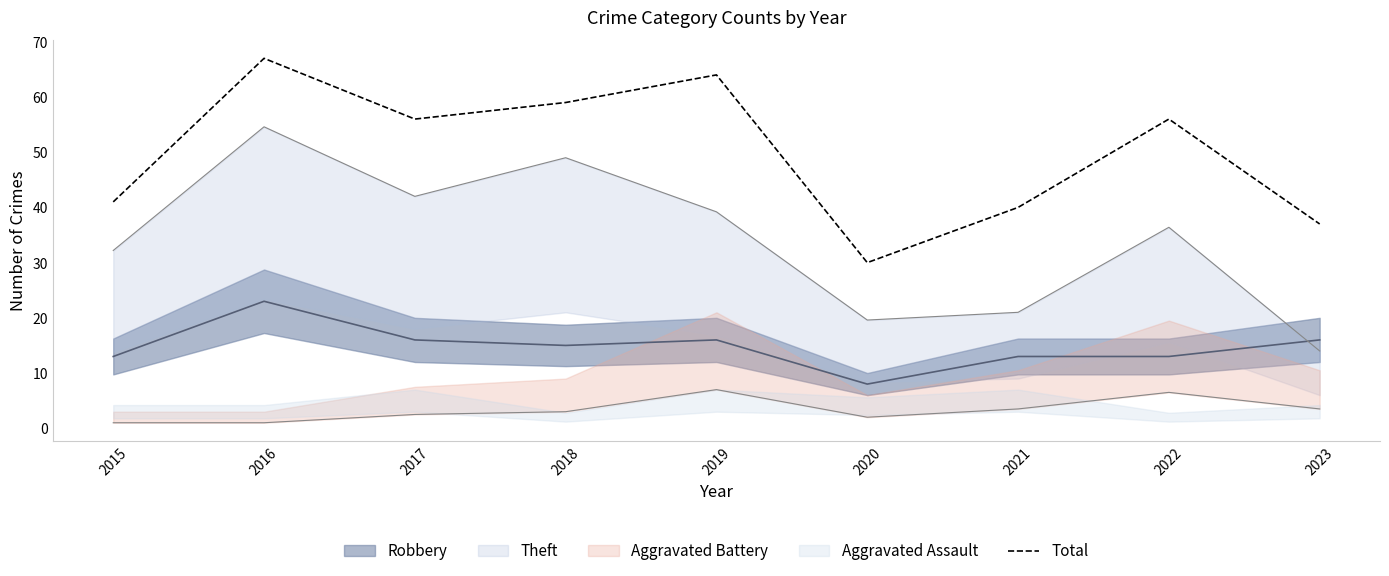

What is the difference between the values at 2021 and 2018?

19